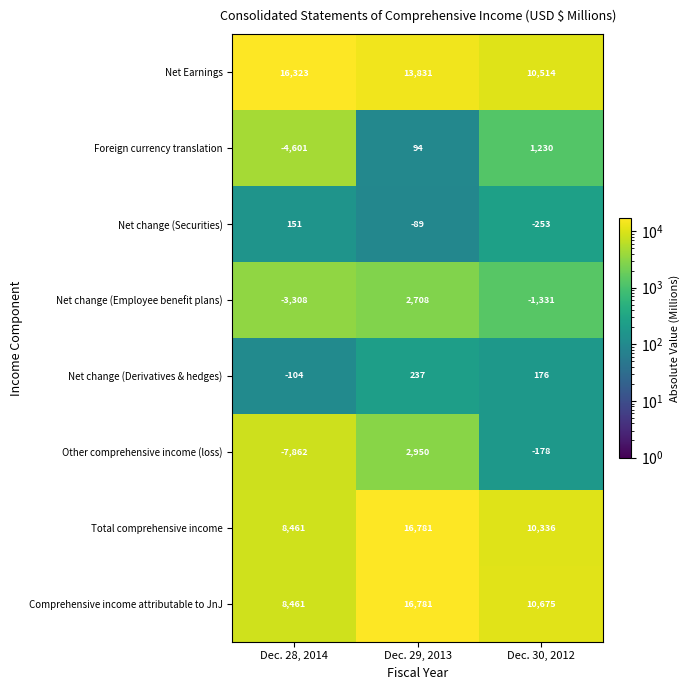

What is the minimum value shown in the chart?

-7862